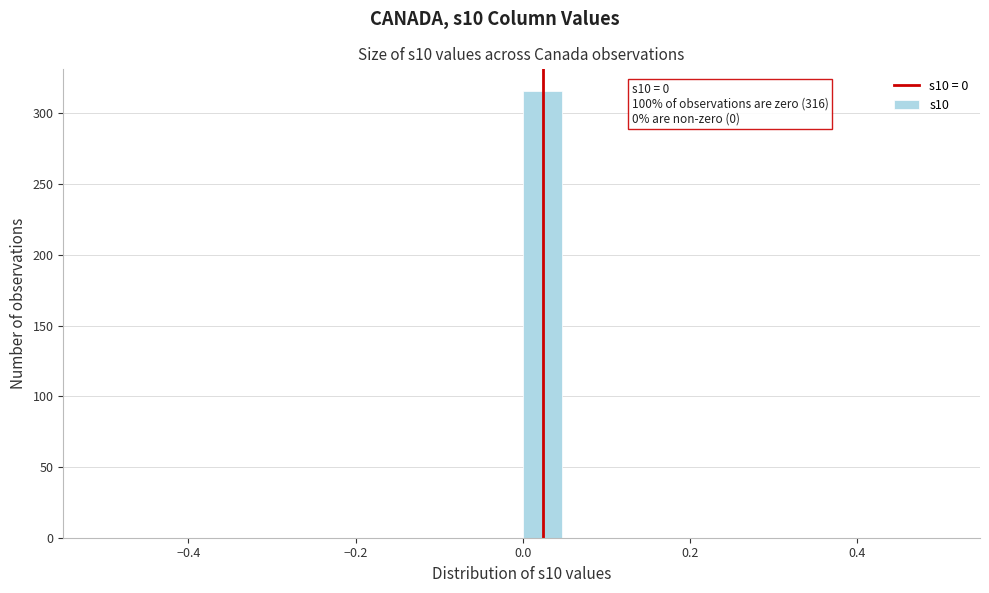

Read against the x-axis, roughly where is the centre of the tallest bar?

0.02